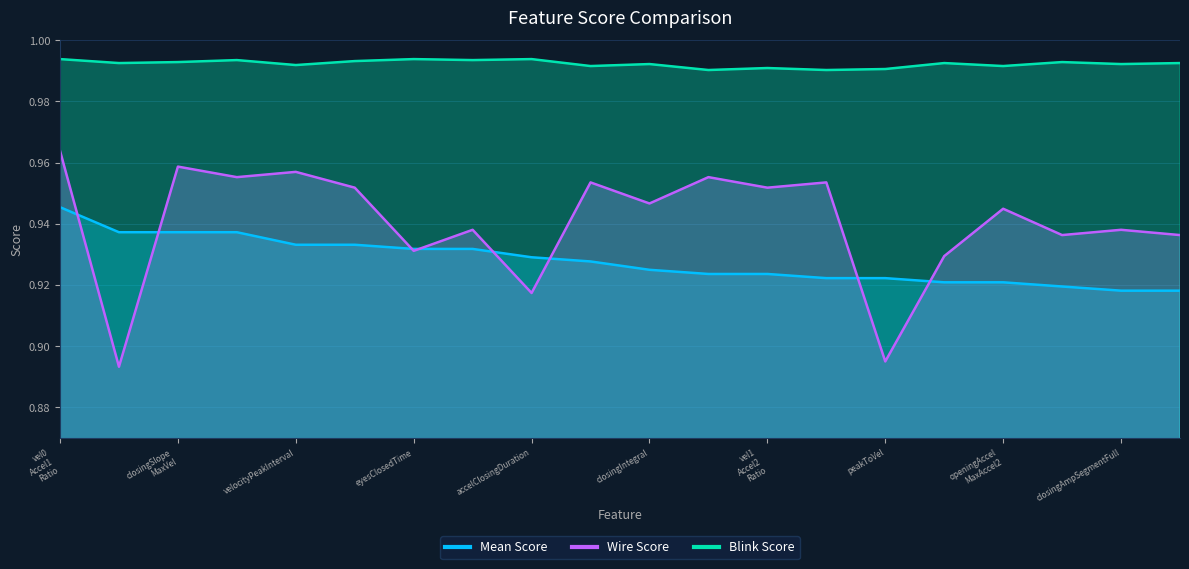

What are all the series names shown in the legend?

Mean Score, Wire Score, Blink Score